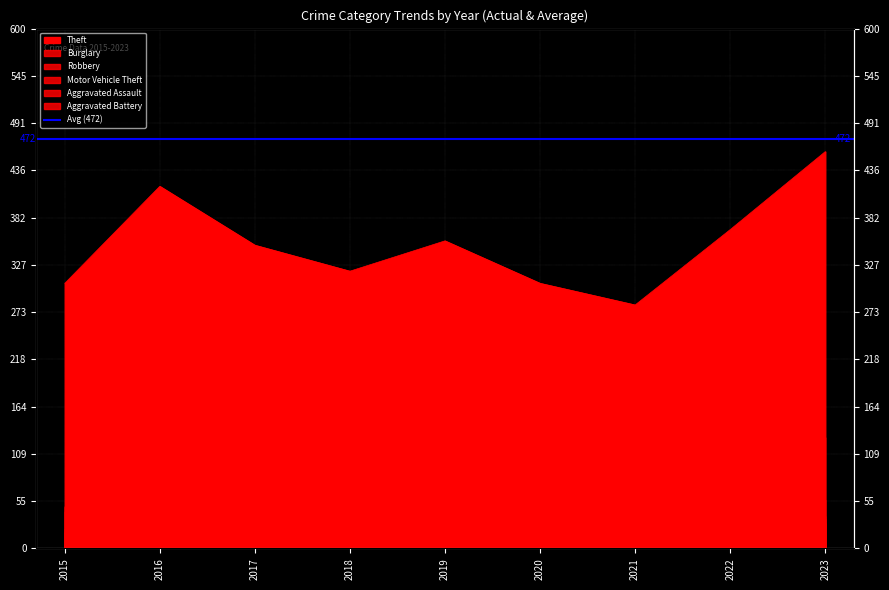

Where is the first local maximum for Aggravated Assault?

2017